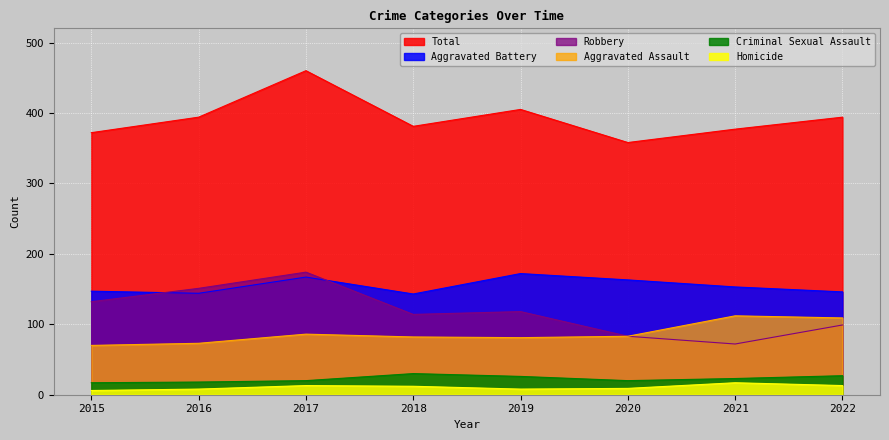

What is the value of the Homicide point at the 6th from the left?

9